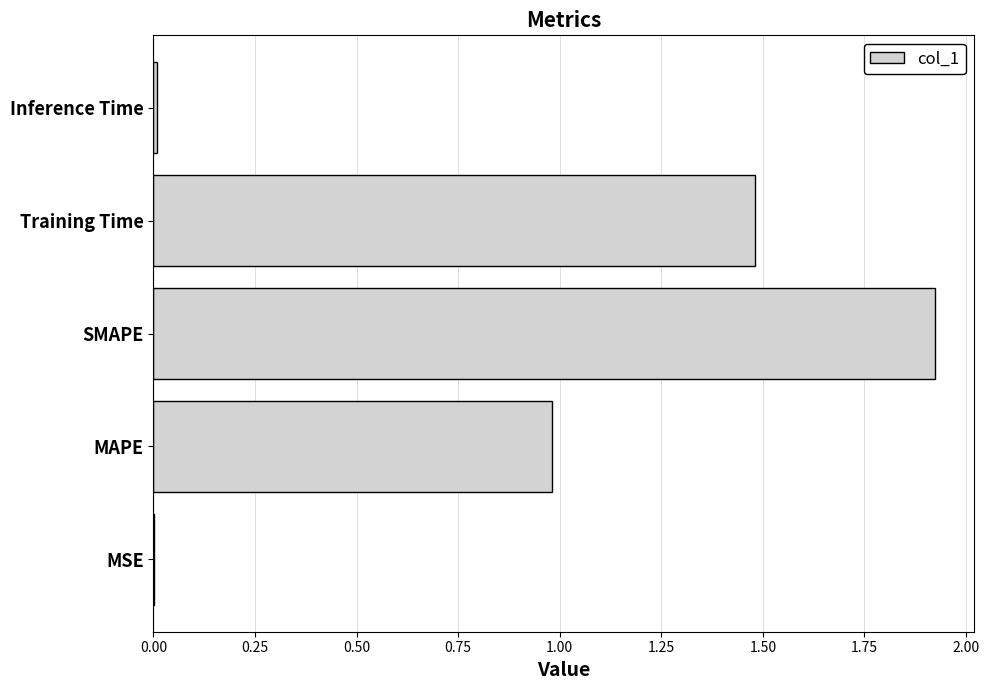

Between SMAPE and Inference Time, which is larger?

SMAPE